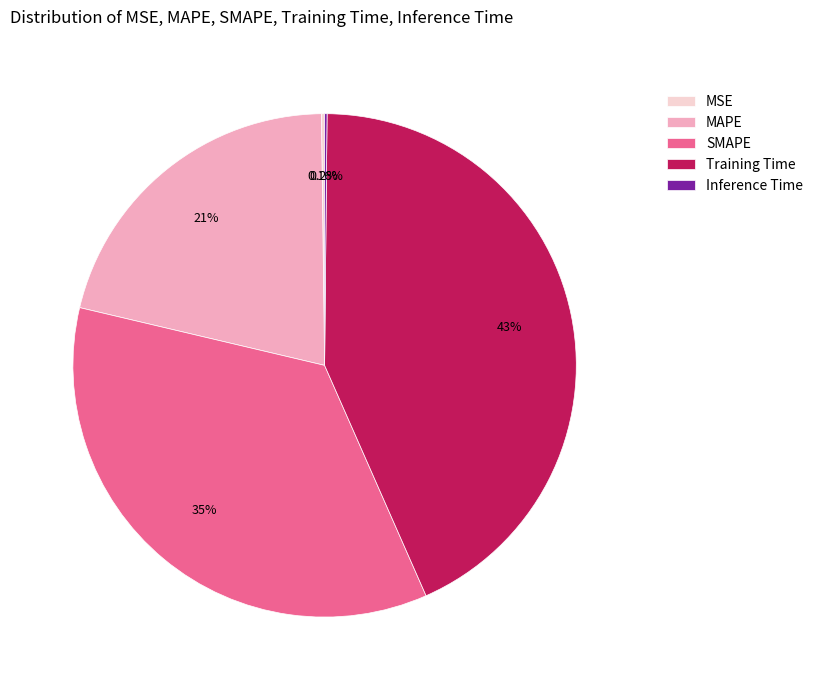

What is the largest slice in the pie chart?

Training Time